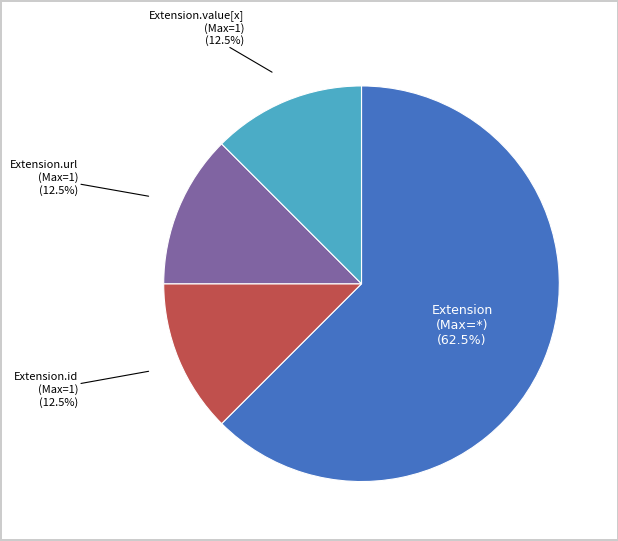

Does any single category account for the majority?

Yes